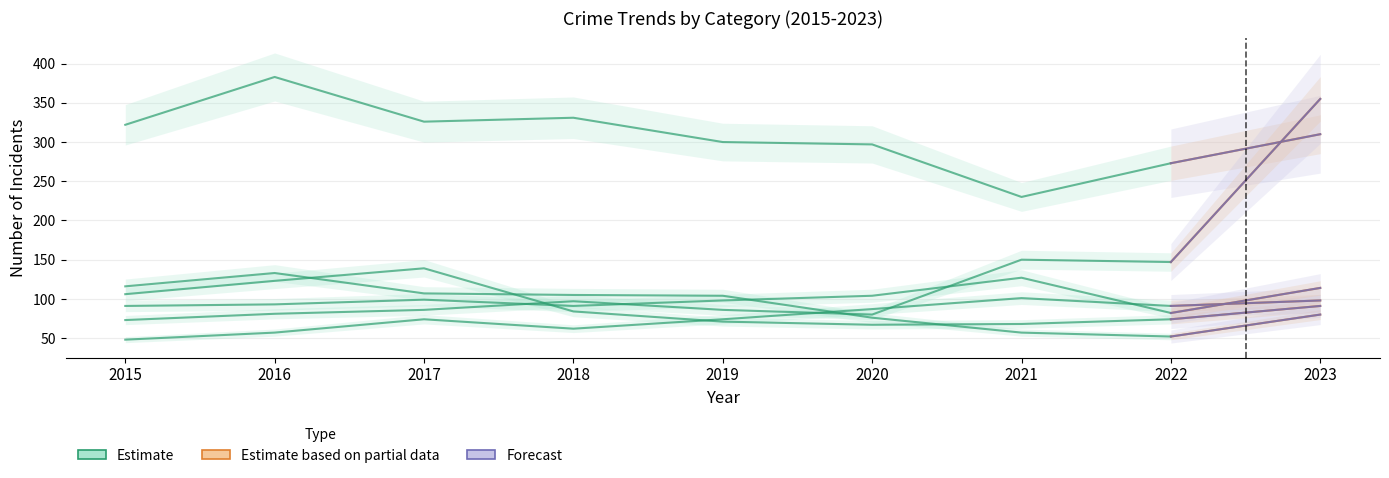

What is the total value across all series at 2022?

719